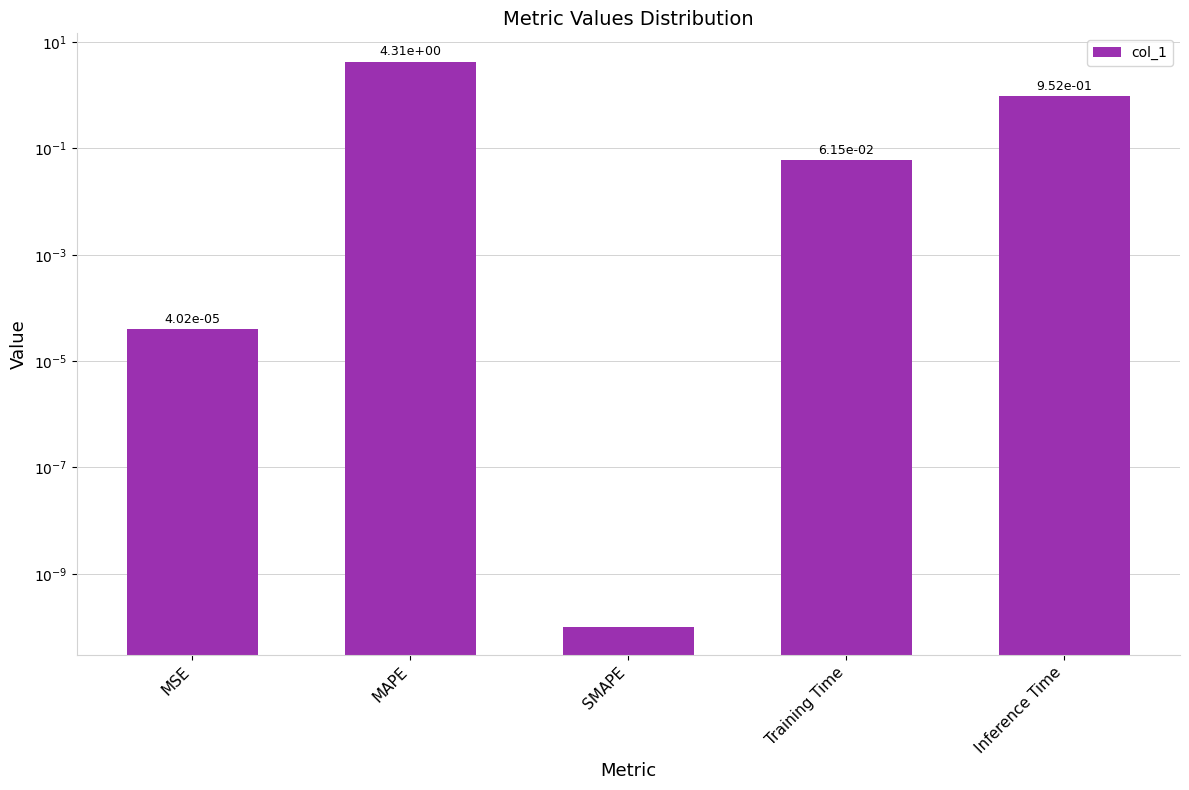

Does the chart contain stacked bars?

No